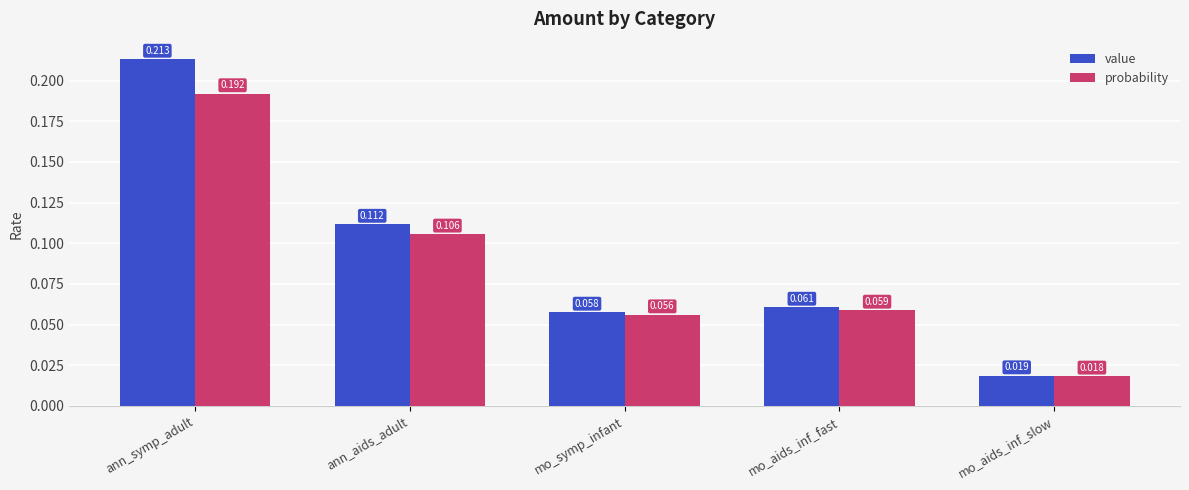

What position from the left is ann_symp_adult?

1